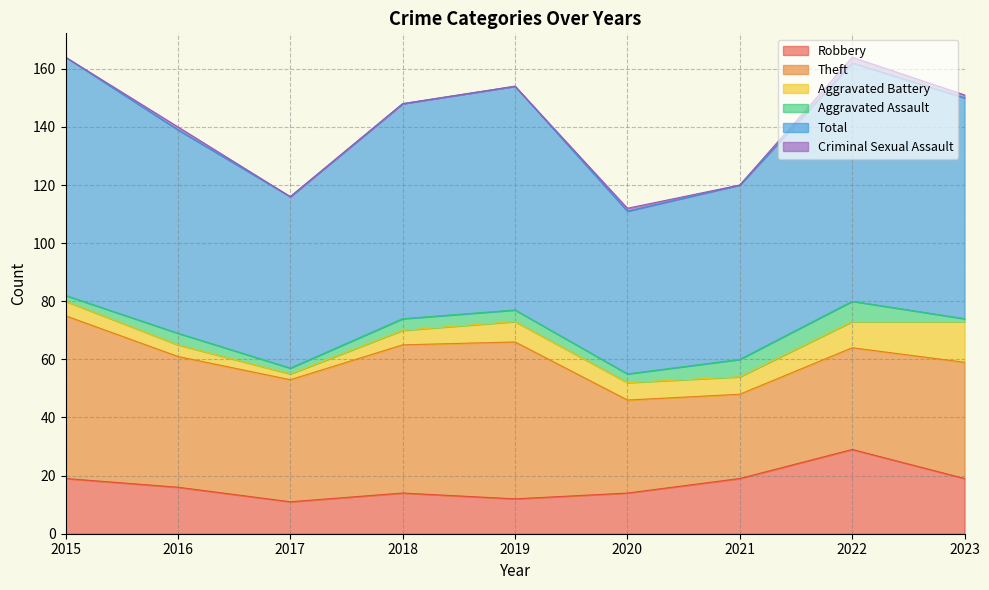

Reading left to right, what are all the values shown in this chart?

Robbery: 19	16	11	14	12	14	19	29	19
Theft: 56	45	42	51	54	32	29	35	40
Aggravated Battery: 5	4	2	5	7	6	6	9	14
Aggravated Assault: 2	4	2	4	4	3	6	7	1
Total: 82	70	59	74	77	56	60	82	76
Criminal Sexual Assault: 0	1	0	0	0	1	0	2	1